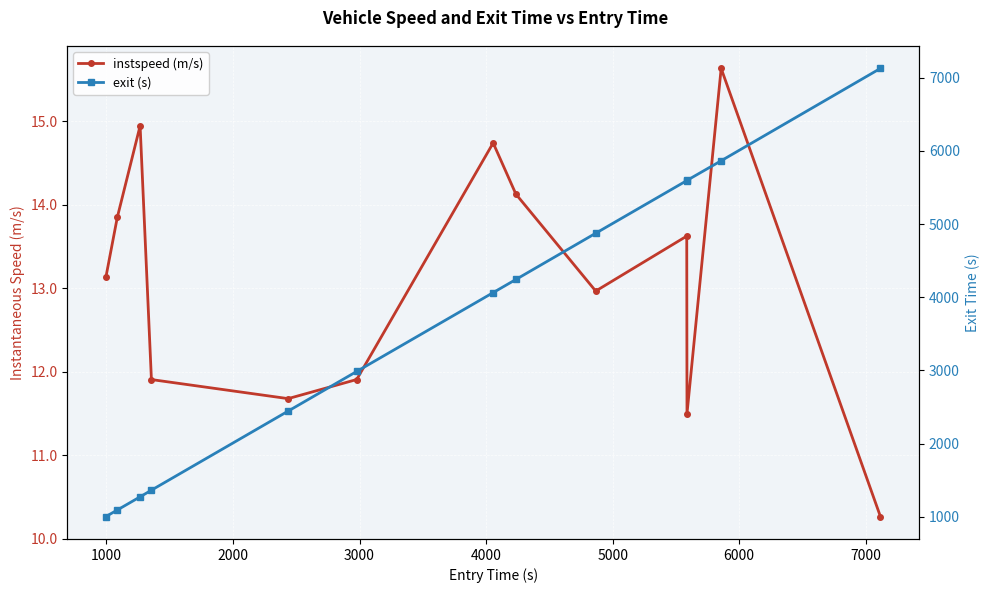

Which series changed the most between 4000 and 7000?

exit (s)